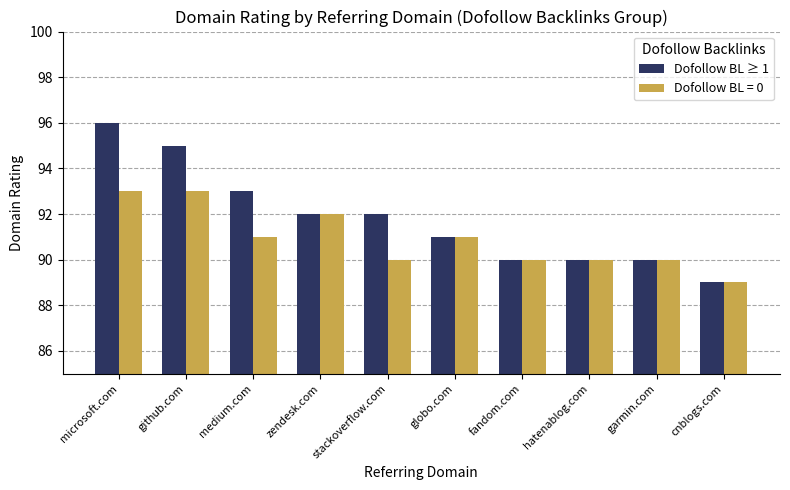

Which category has the highest value across all series?

microsoft.com